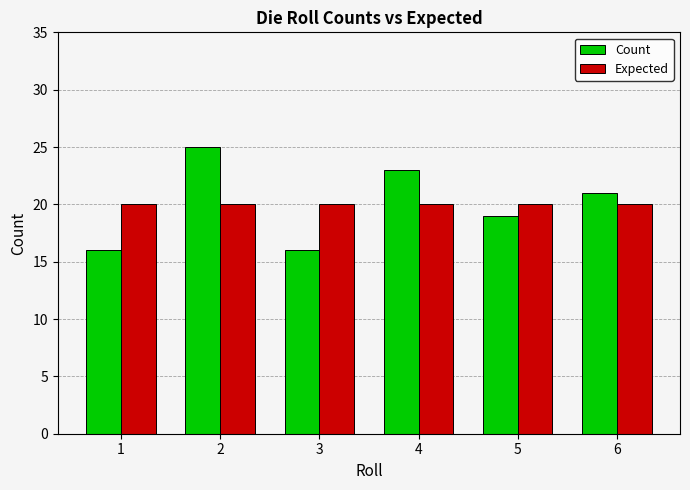

At which category is the sum across all series the highest?

2